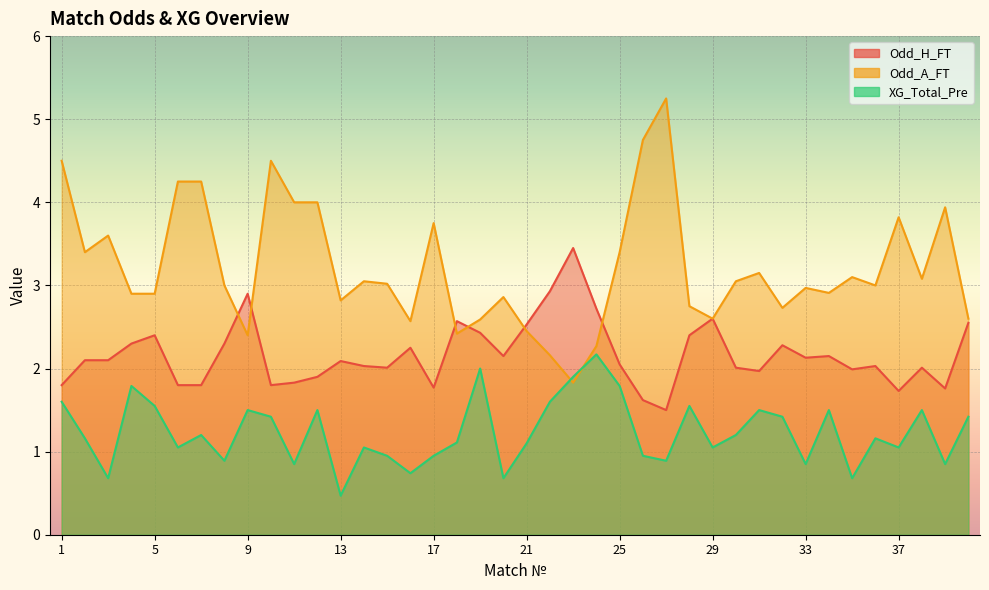

True or false: Odd_H_FT and XG_Total_Pre cross at least once.

False